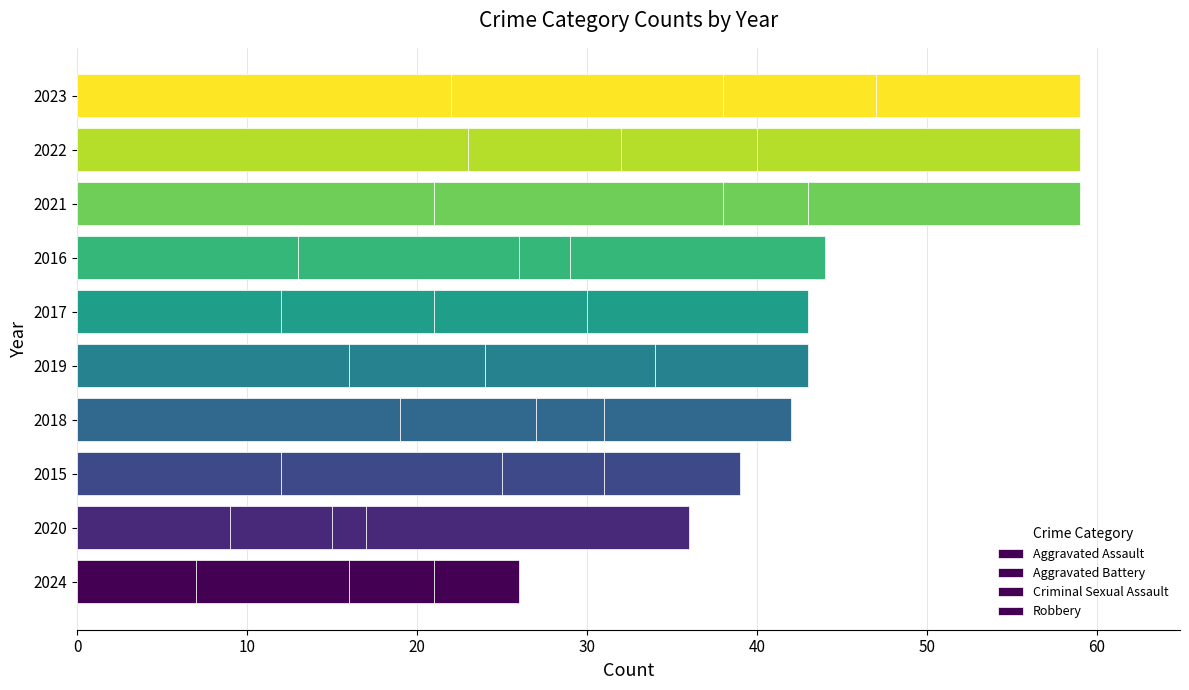

How many series are shown in this chart?

4